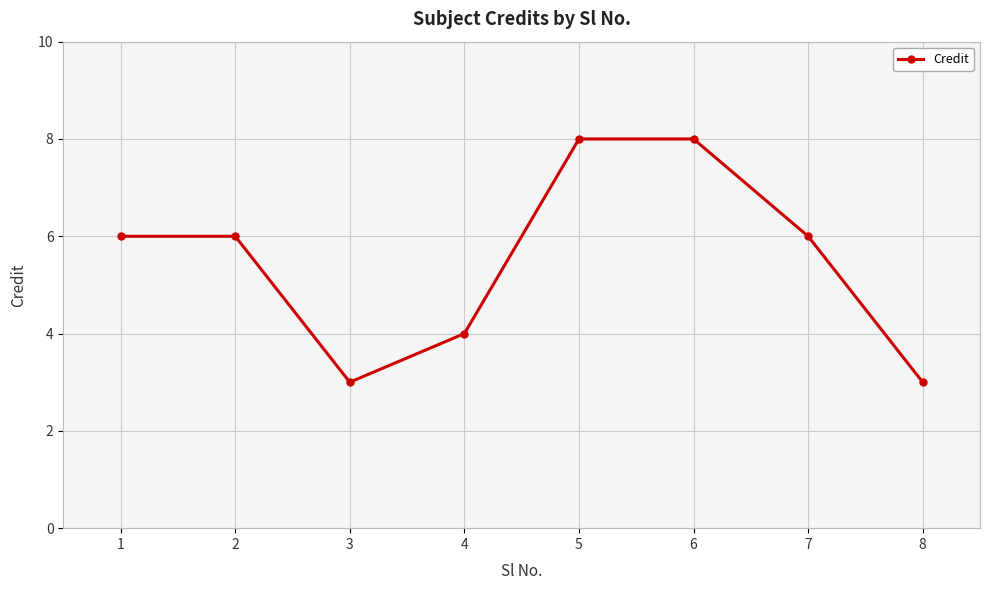

What is the minimum value shown in the chart?

3